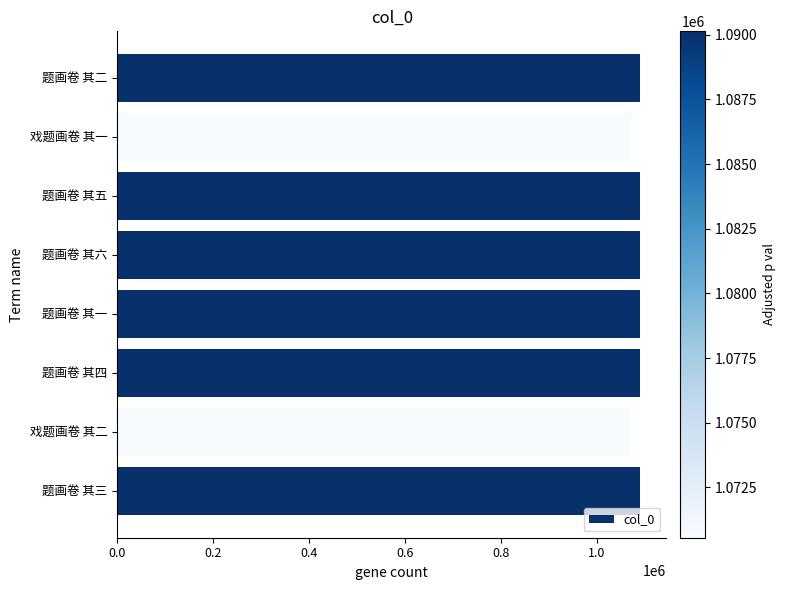

What is the label of the 7th bar from the top?

戏题画卷 其二